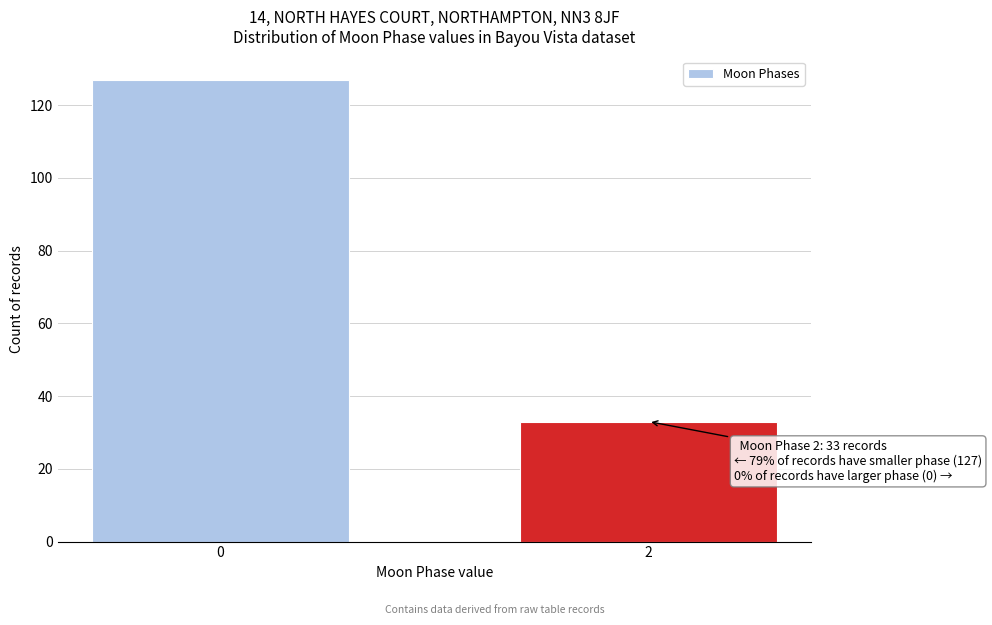

Reading right to left, extract all data points from this chart.

2=33	0=127